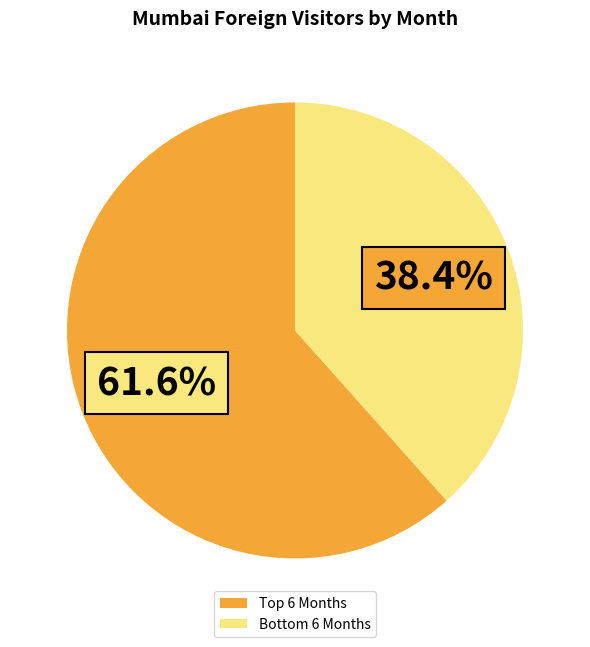

Which category accounts for the majority?

Top 6 Months